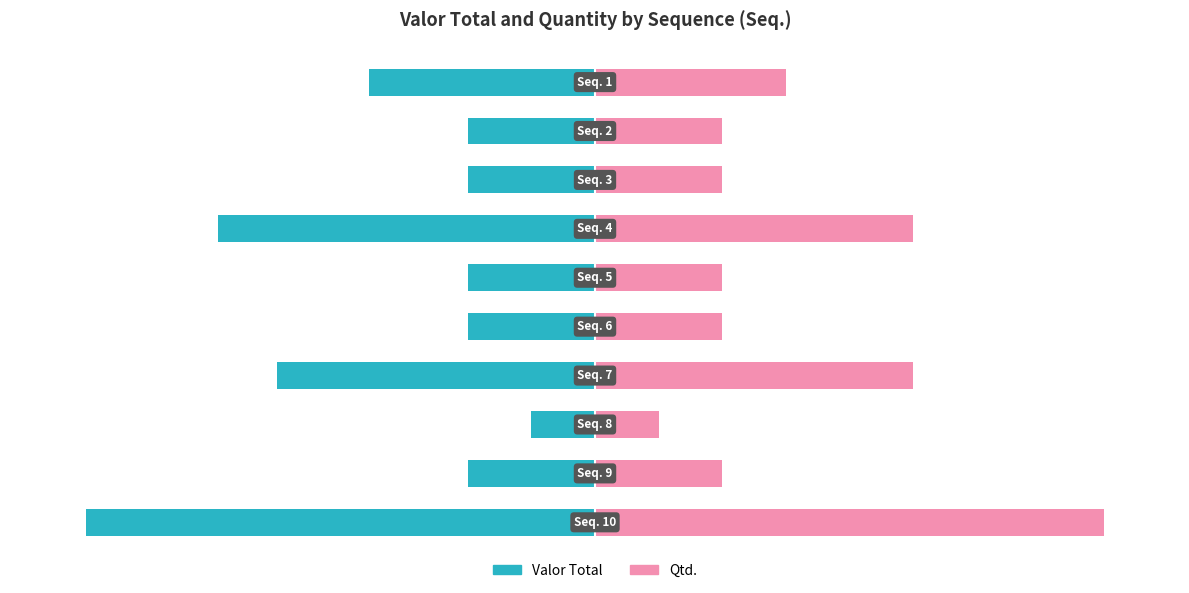

Which series changed the most between 1 and 3?

Valor Total